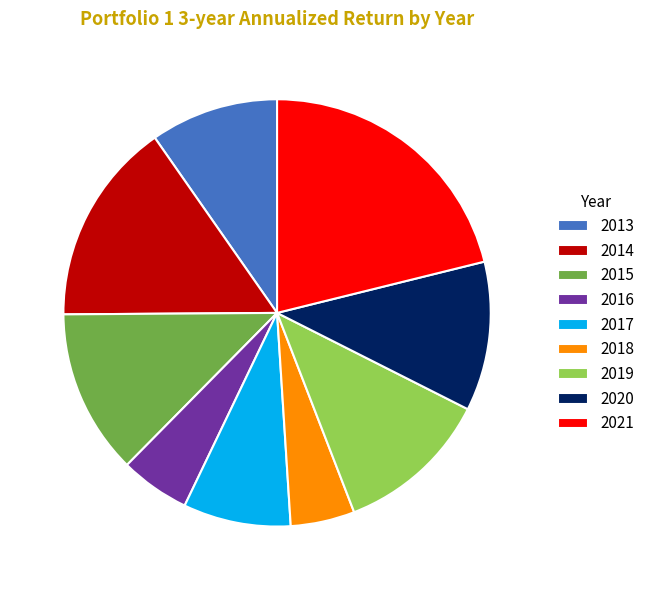

What is the largest slice in the pie chart?

2021